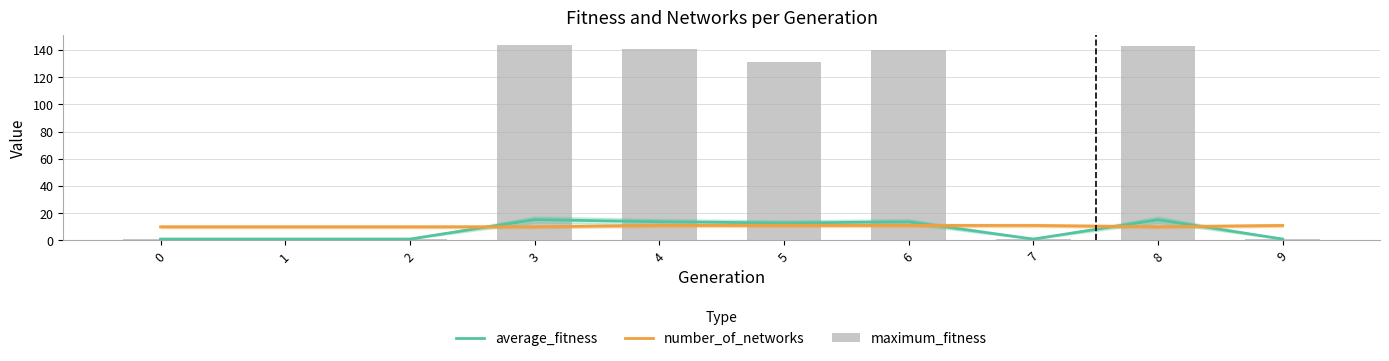

Reading left to right, list all the values displayed in this chart.

average_fitness: 0=1.0	1=1.0	2=1.0	3=15.3	4=13.7	5=12.8	6=13.6	7=1.0	8=15.2	9=1.0
number_of_networks: 0=10.0	1=10.0	2=10.0	3=10.0	4=11.0	5=11.0	6=11.0	7=11.0	8=10.0	9=11.0
maximum_fitness: 0=1.0	1=1.0	2=1.0	3=144.0	4=141.0	5=131.0	6=140.0	7=1.0	8=143.0	9=1.0